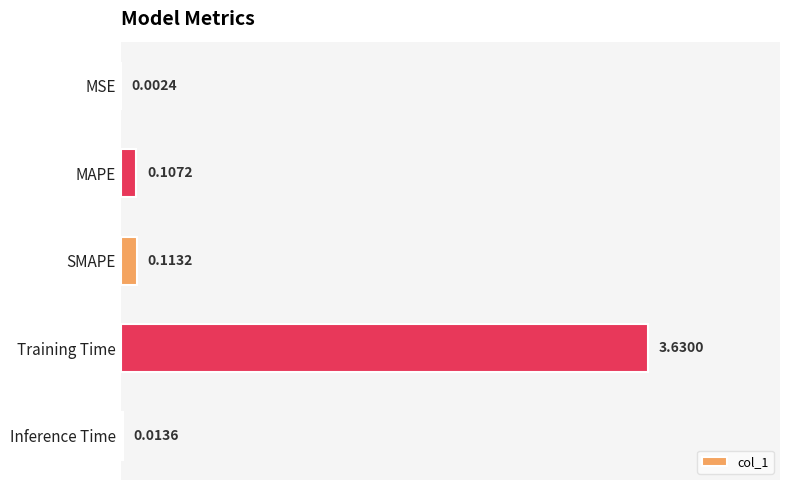

Which label corresponds to the largest value in the chart?

Training Time